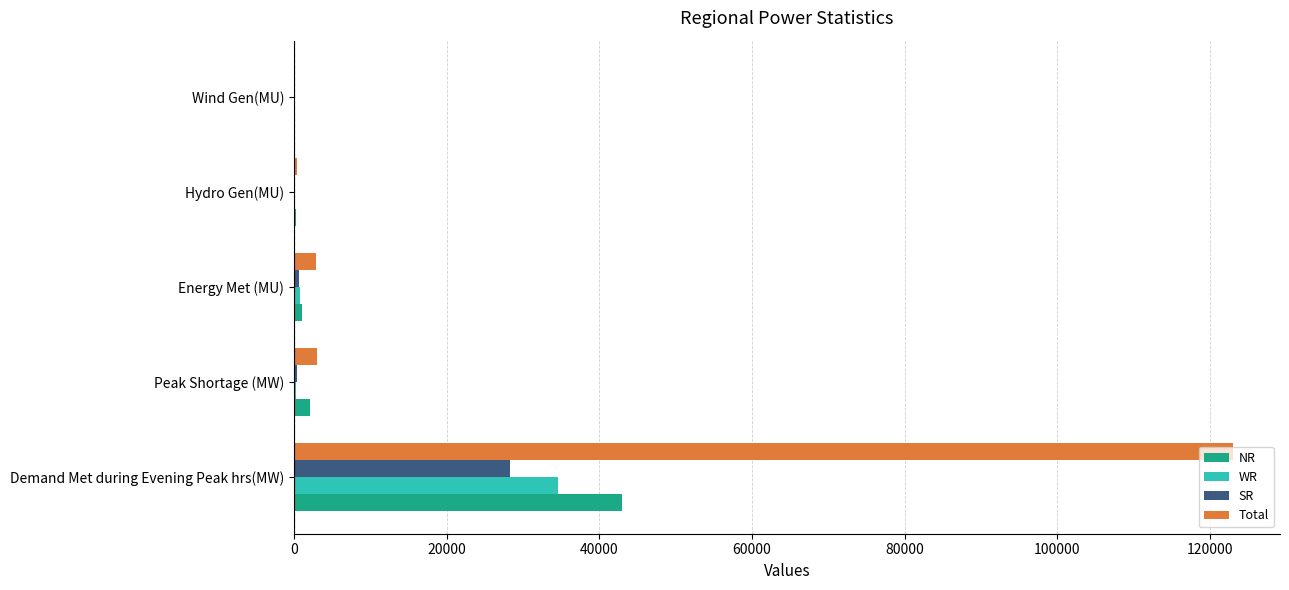

Which series has the largest total across all categories?

Total